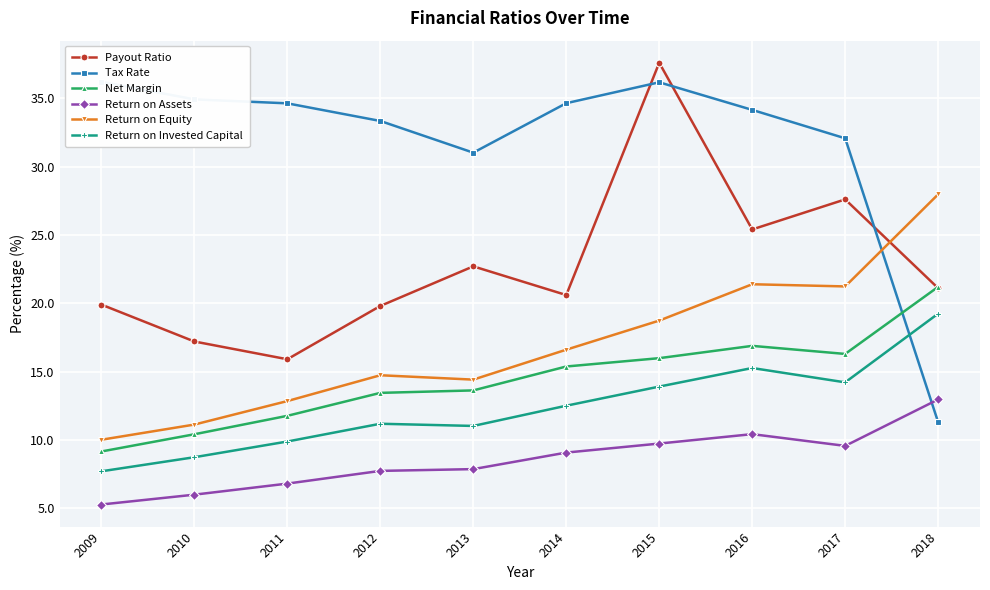

What is the sum of the Return on Invested Capital values at 2016 and 2018?

34.5